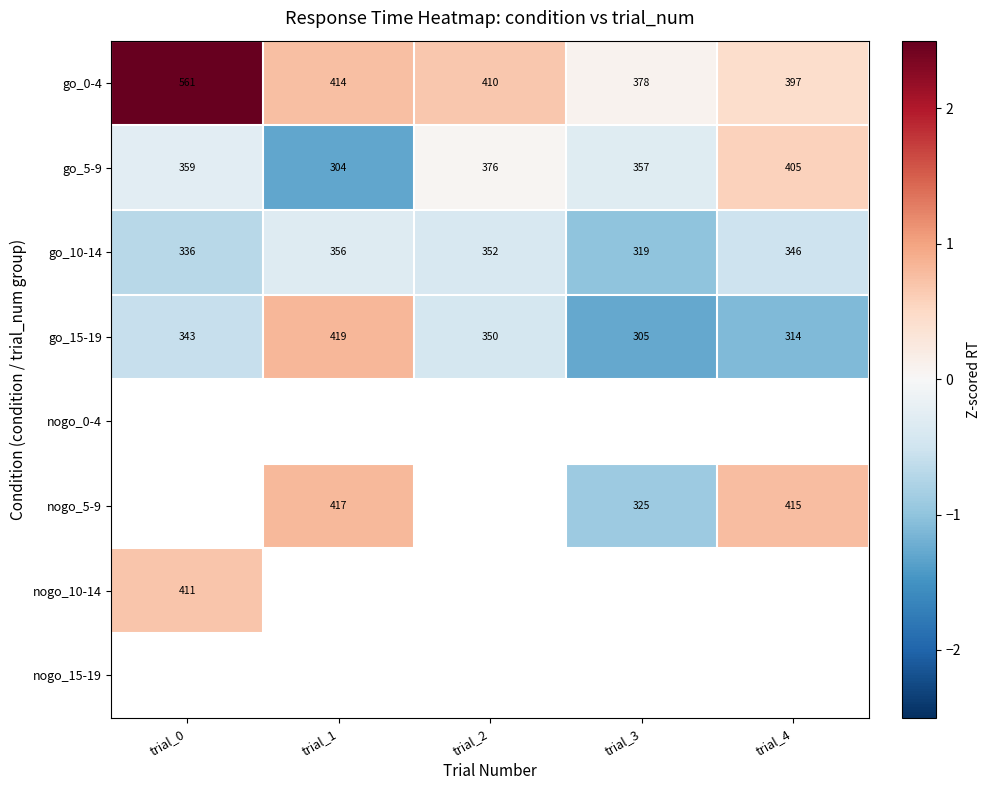

Is the value of nogo_5-9 at trial_3 greater than the value of go_0-4 at trial_2?

No